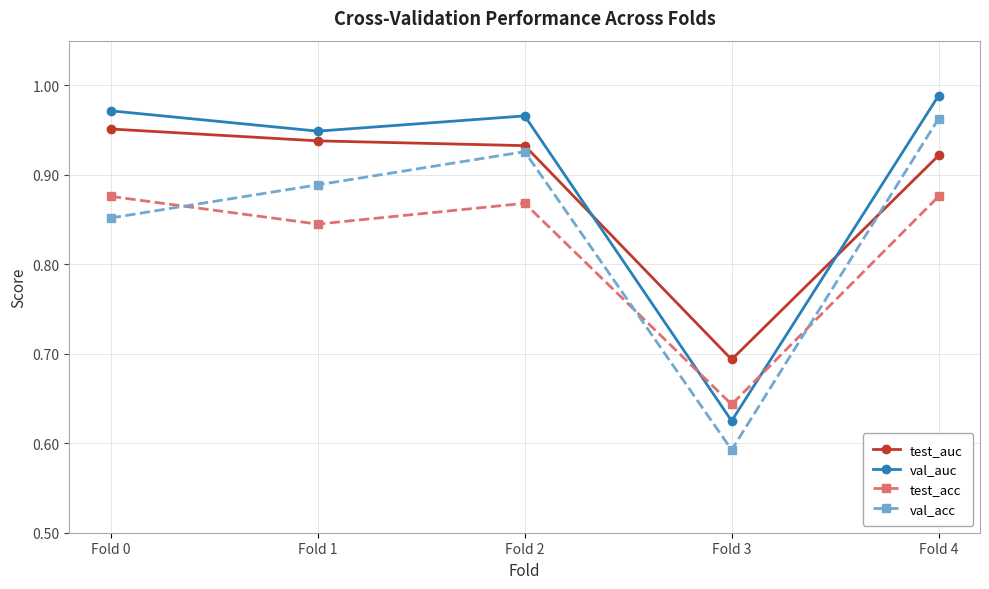

List the series in order of their peak value, highest first.

val_auc, val_acc, test_auc, test_acc